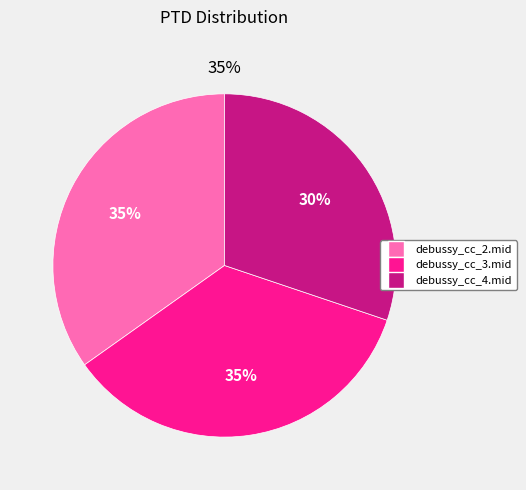

Does debussy_cc_2.mid account for over 50% of the chart?

No